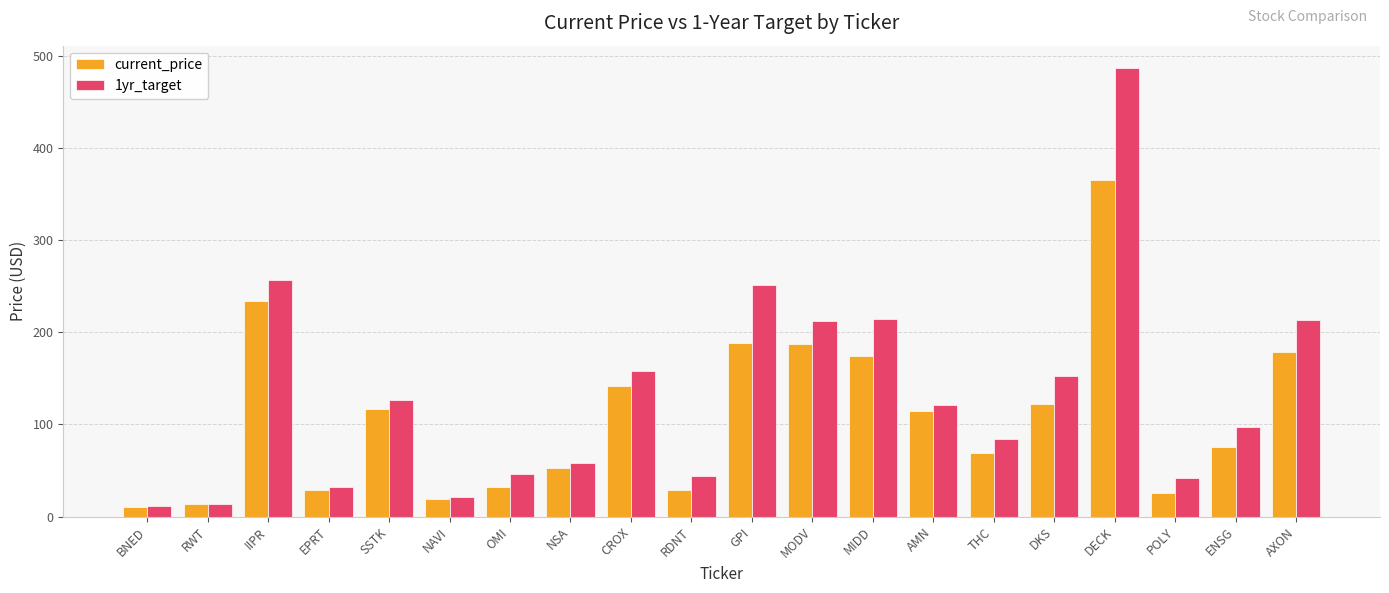

What is the difference between the 1yr_target values at MODV and EPRT?

179.5